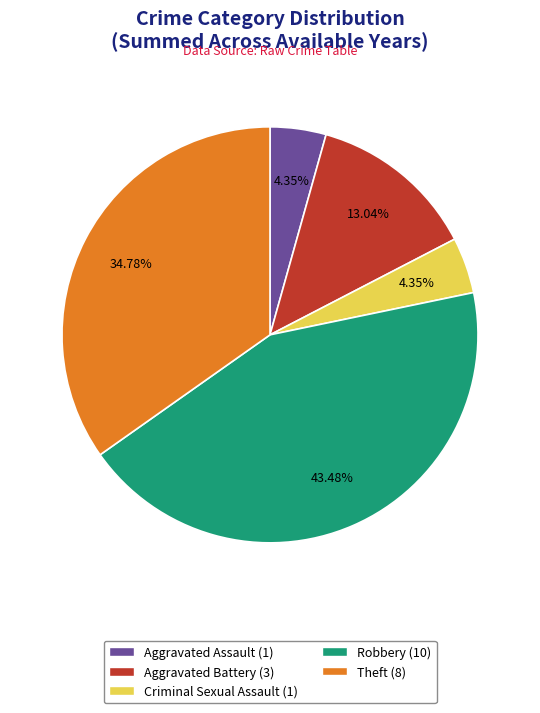

To the nearest percent, what is the combined percentage of Aggravated Battery and Theft?

48%